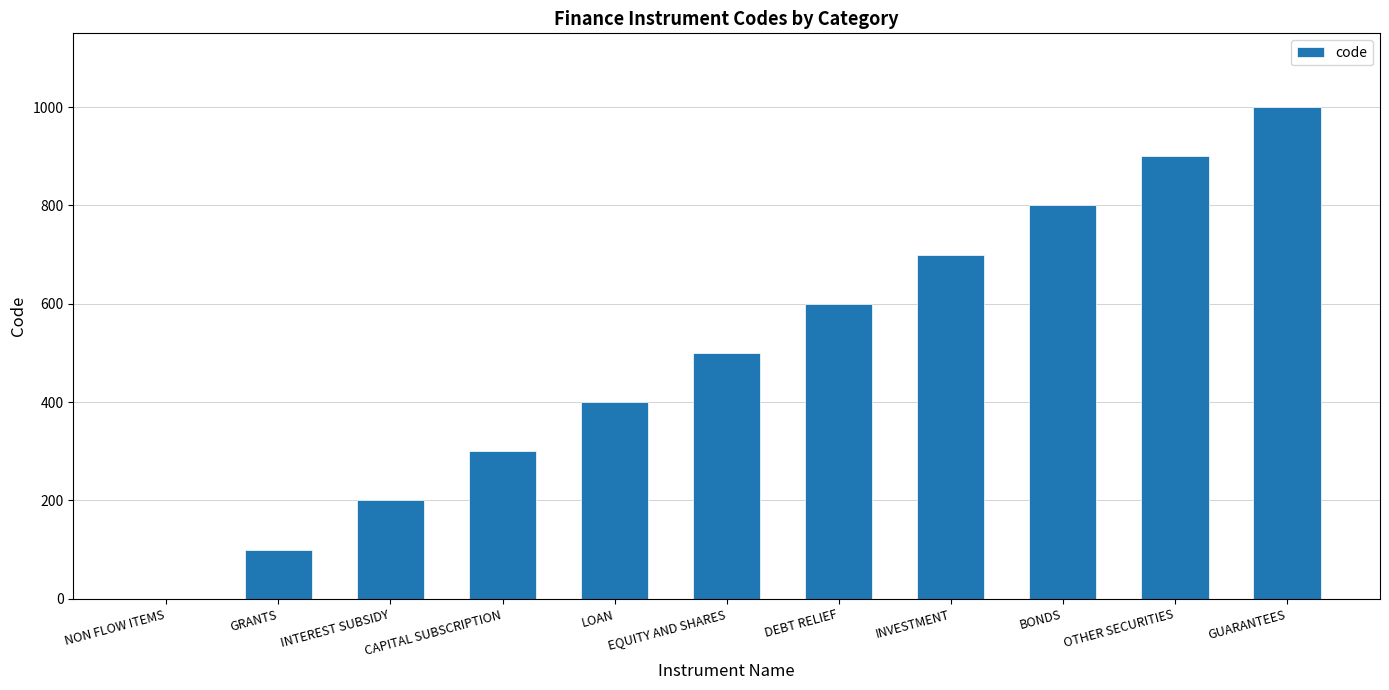

The chart shows a value of 579 at LOAN. True or false?

False